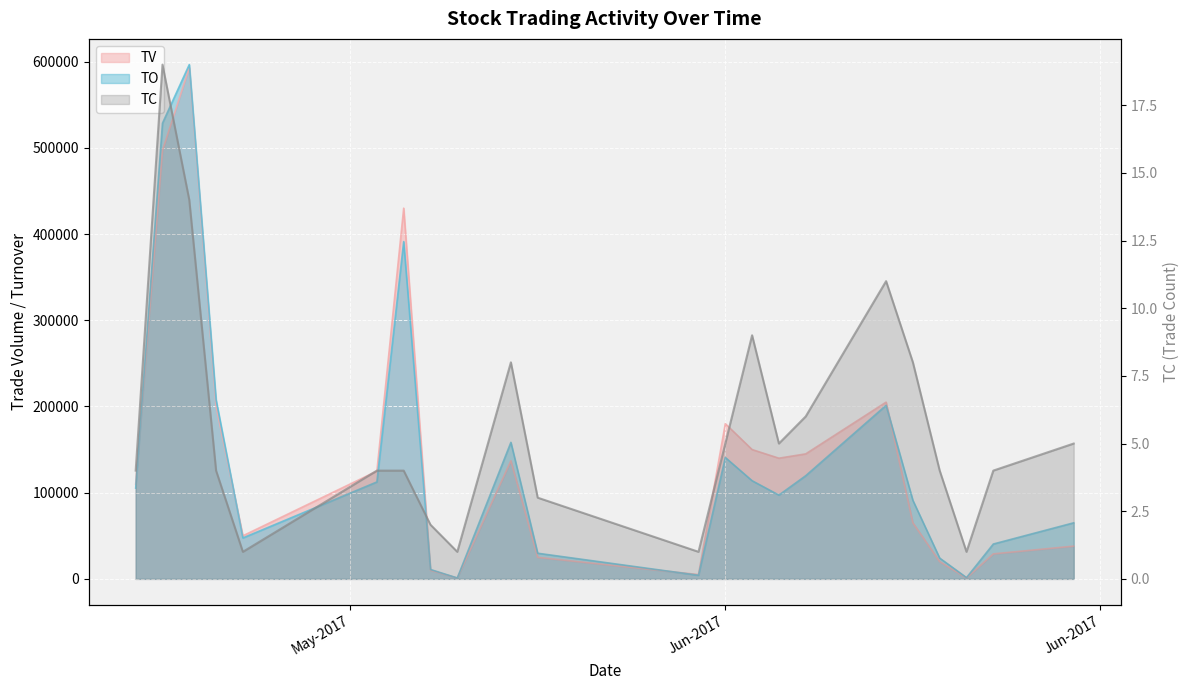

What is the label of the 15th point from the right?

2017-06-02